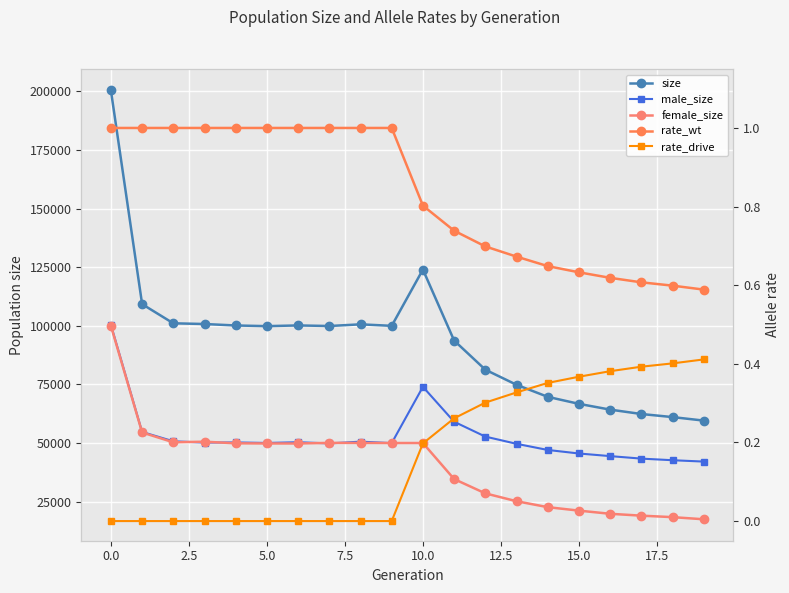

How many lines are shown in the chart?

5